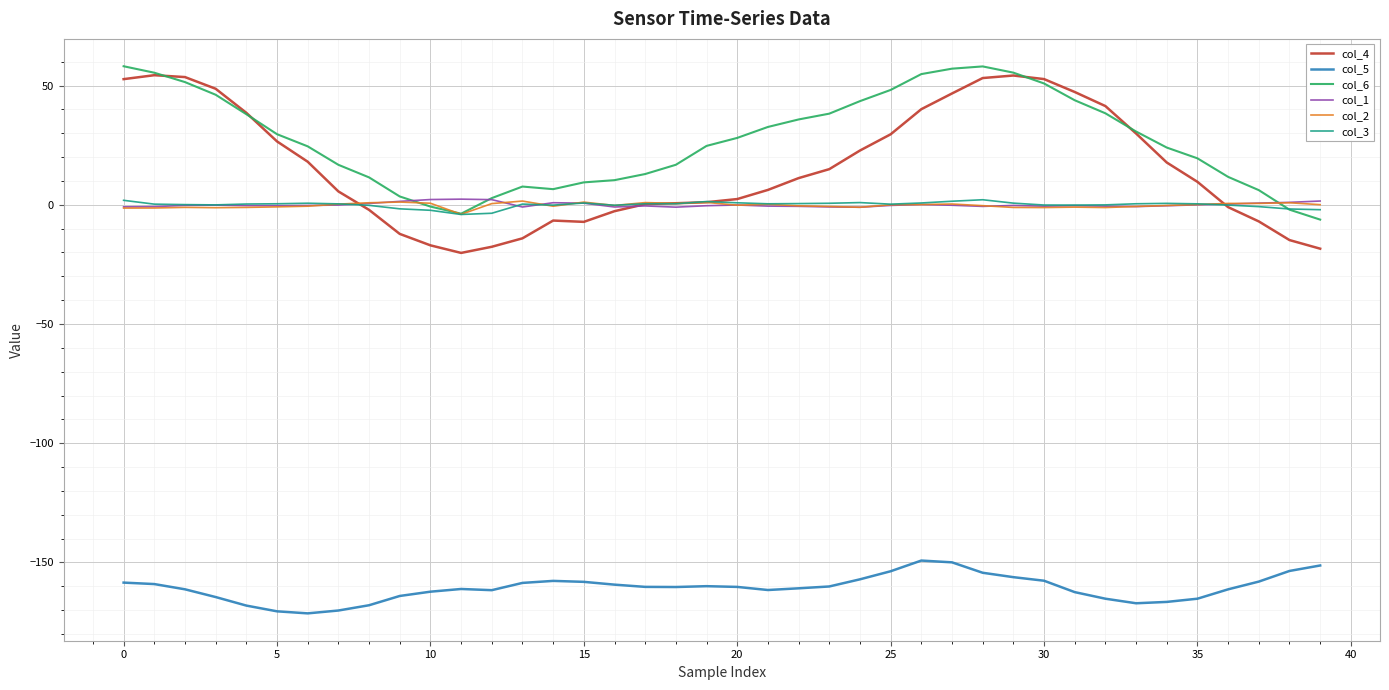

Which series has the largest total across all categories?

col_6